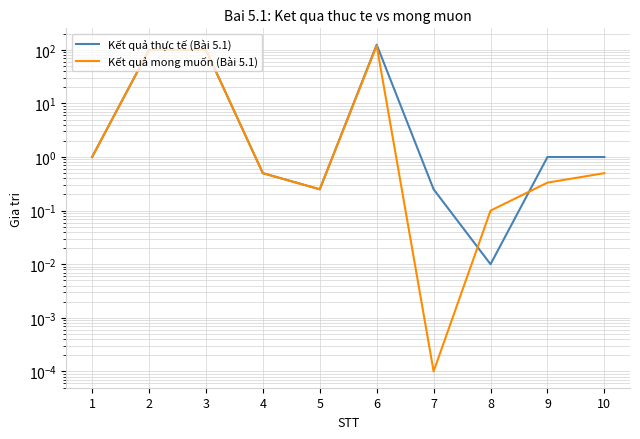

What are all the series names shown in the legend?

Kết quả thực tế (Bài 5.1), Kết quả mong muốn (Bài 5.1)